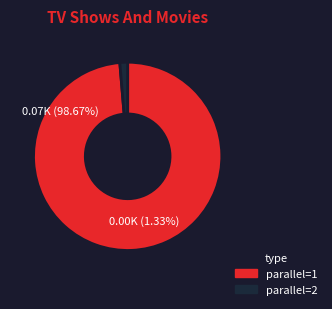

Rank the categories by value from lowest to highest.

2, 1